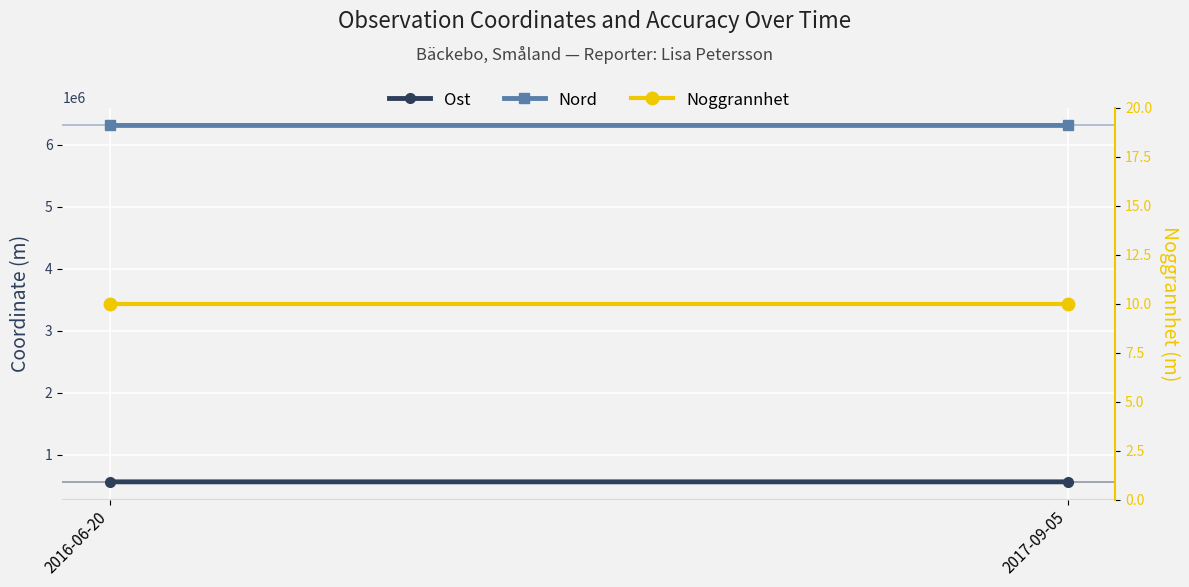

The value of Ost at 2016-06-20 is 566198.8. True or false?

True